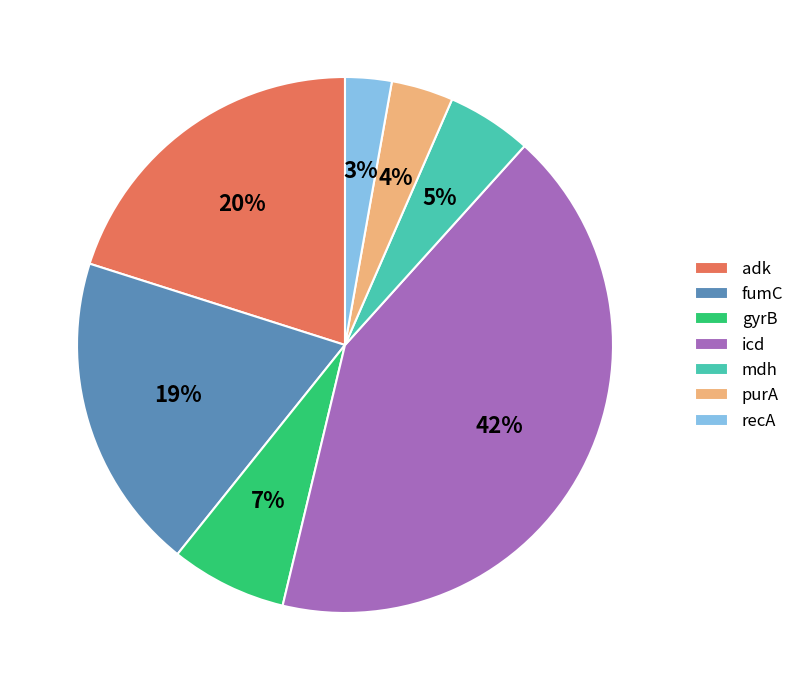

How many segments does this pie chart have?

7